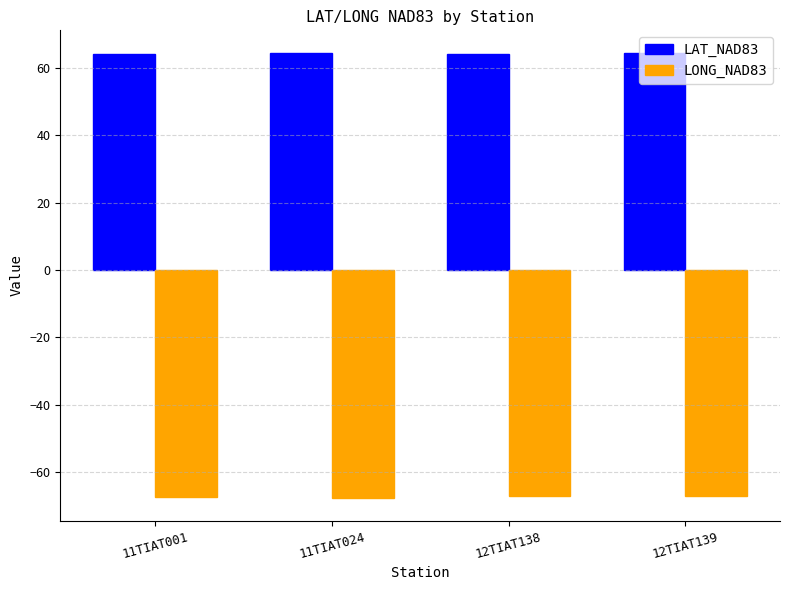

What is the label of the 4th bar from the right?

11TIAT001